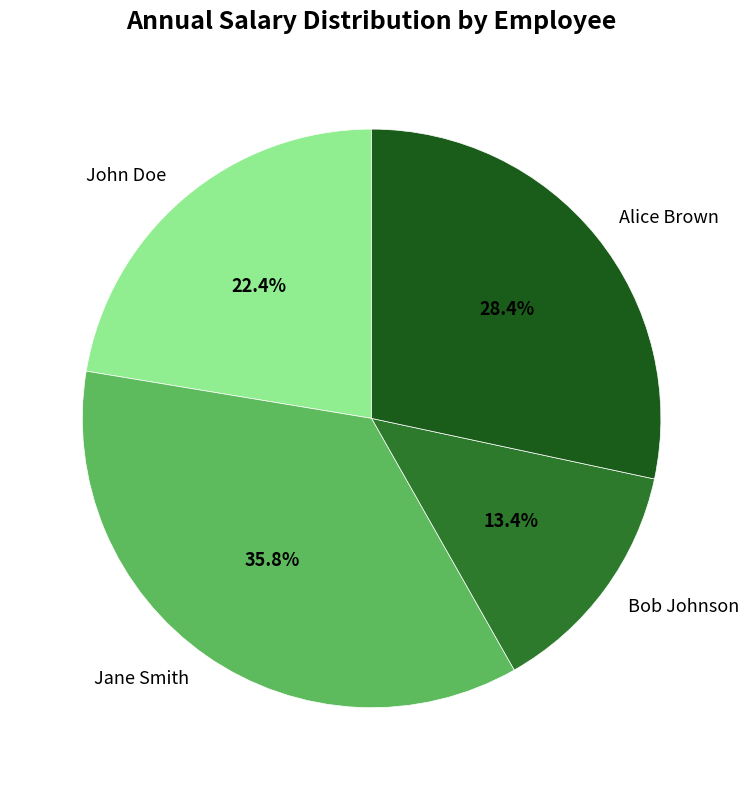

How many segments does this pie chart have?

4